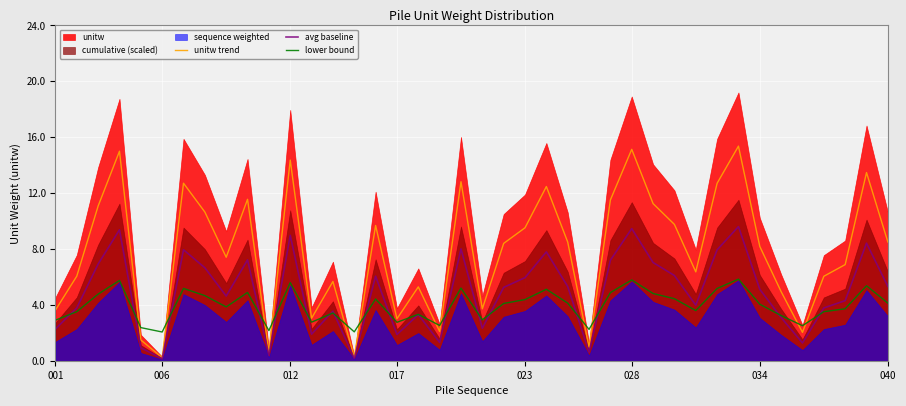

The unitw trend series shows 14.4 at 012. True or false?

True